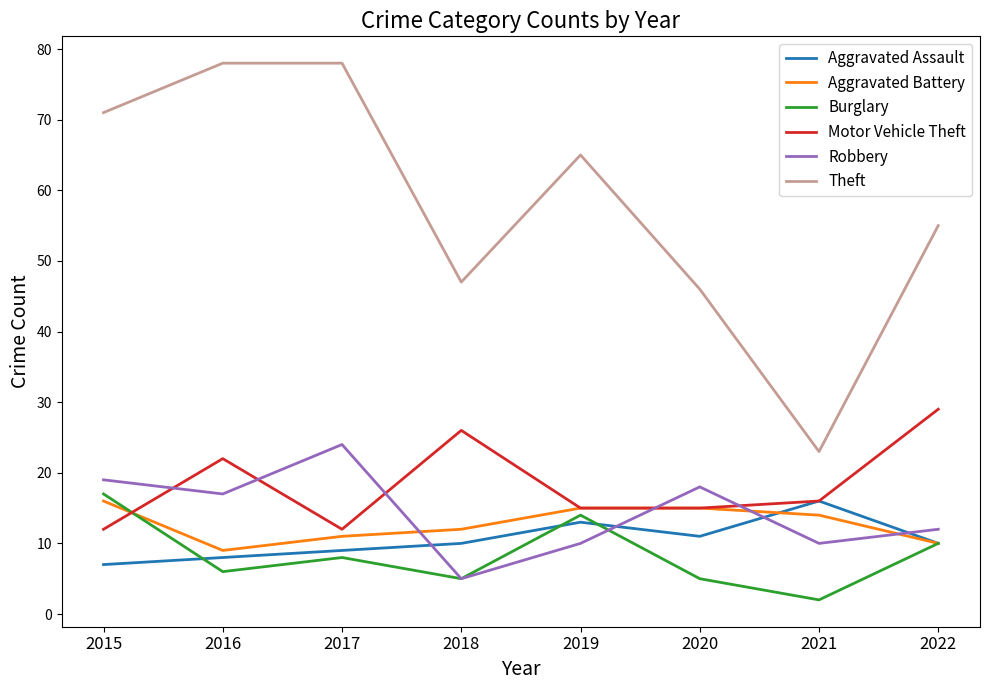

What is the difference between the maximum and minimum values in the Burglary series?

15